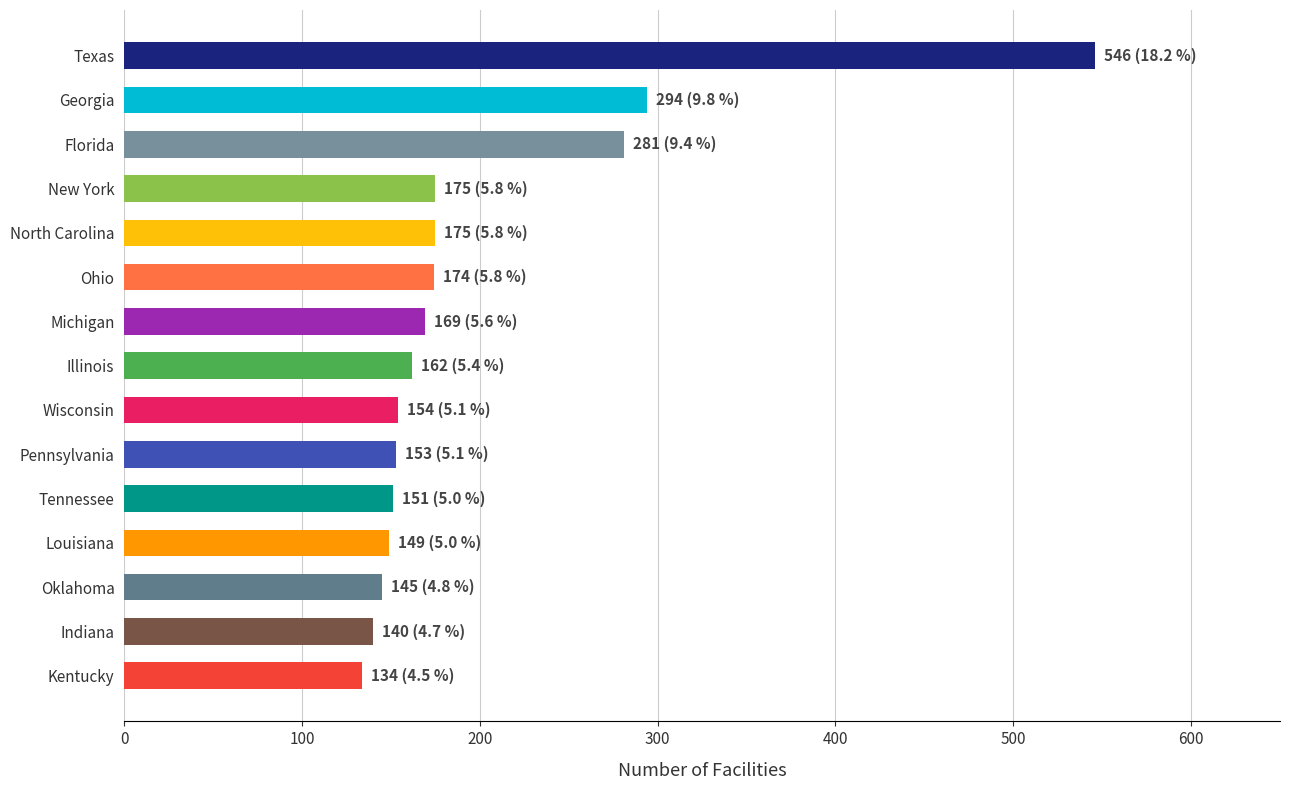

What is the label of the 12th bar from the right?

New York